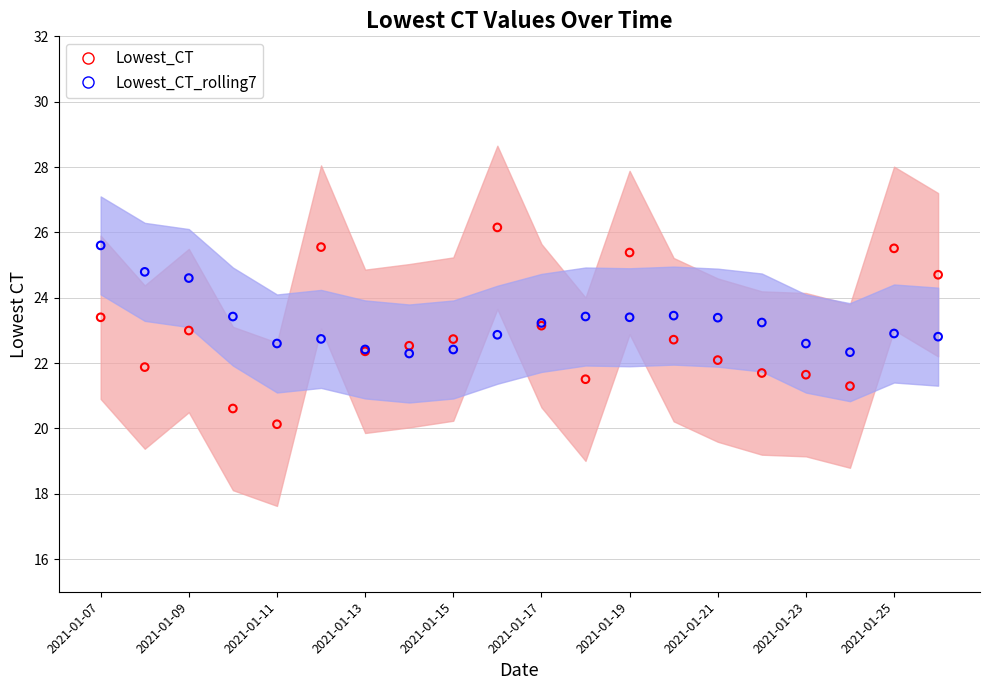

At which category is the sum across all series the highest?

9